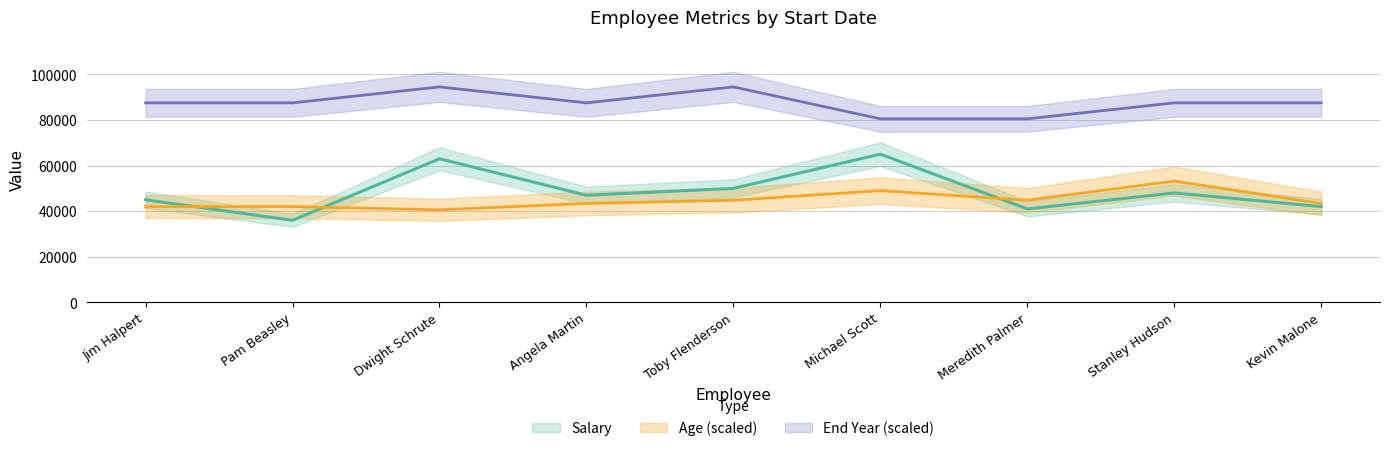

What value does the EndYear series have at Toby Flenderson?

94500